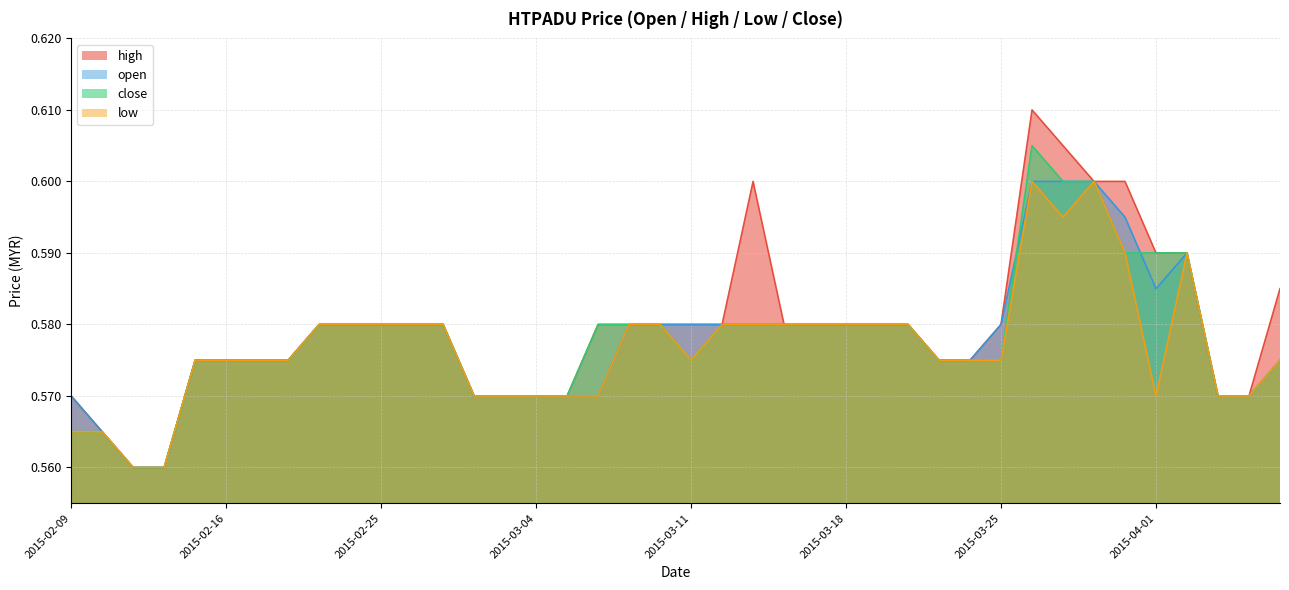

At which category is the sum across all series the highest?

2015-03-26